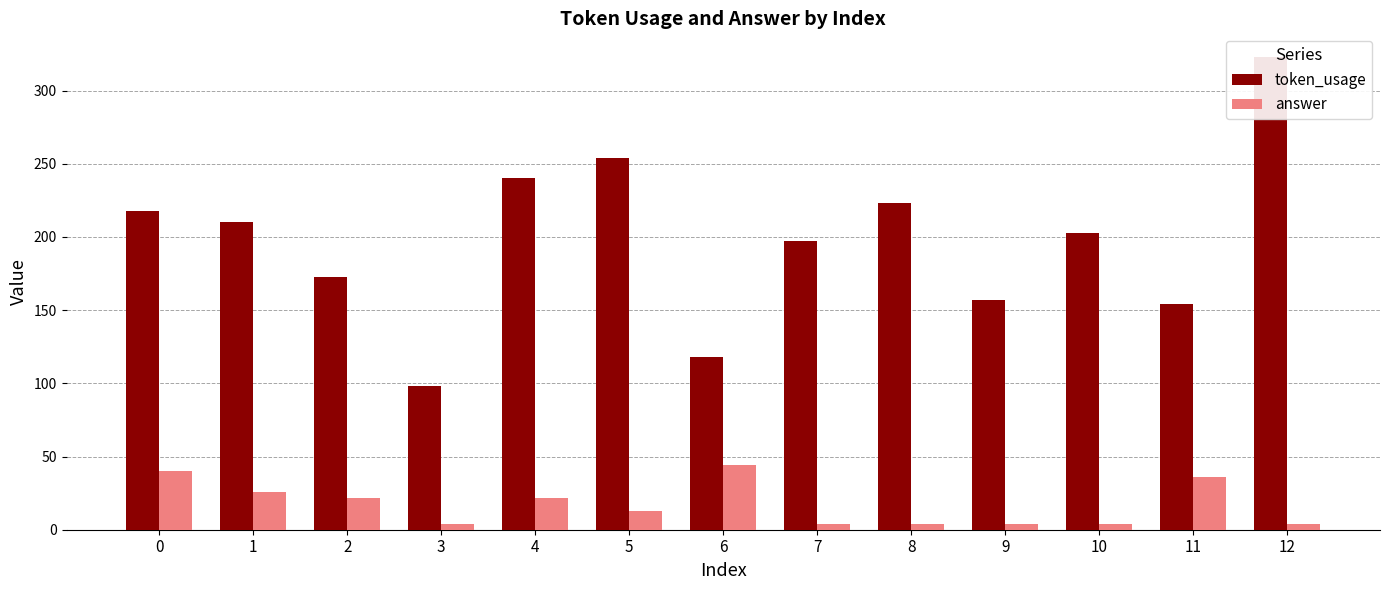

True or false: answer has a value of 6 at 9.

False